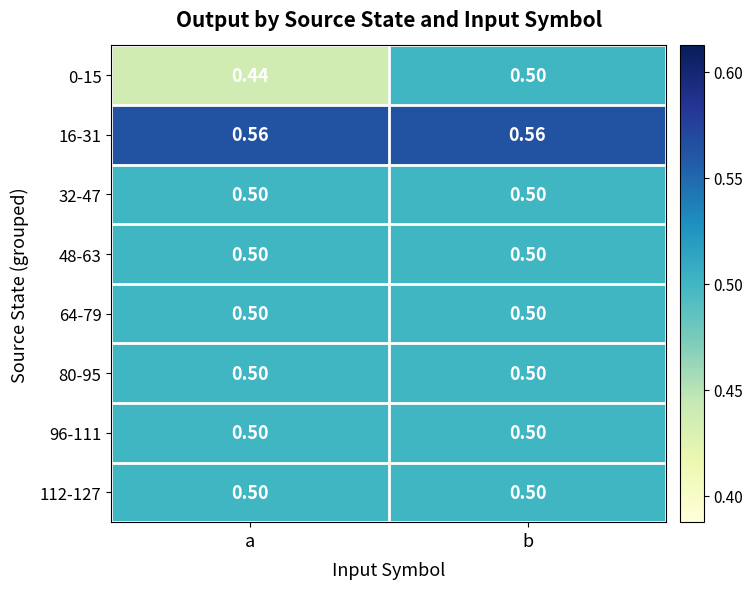

Which category has the lowest value across all series?

a